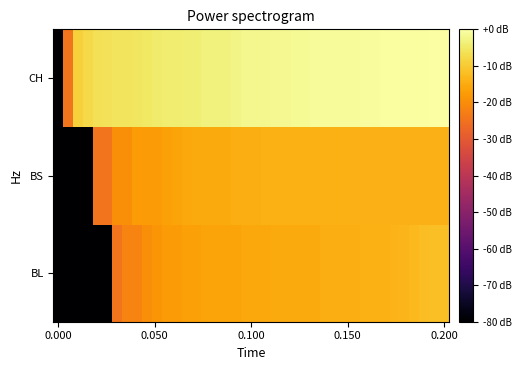

Reading right to left, list all the values displayed in this chart.

BL: -11.6	-11.8	-12.0	-12.6	-13.1	-13.5	-14.2	-14.2	-14.2	-14.6	-14.6	-14.6	-14.6	-15.1	-15.1	-15.1	-15.1	-15.1	-15.6	-15.6	-15.6	-16.1	-16.1	-16.1	-16.1	-16.8	-16.8	-17.6	-17.6	-18.6	-19.8	-21.6	-21.6	-24.6	-80.0	-80.0	-80.0	-80.0	-80.0	-80.0
BS: -13.8	-13.8	-13.8	-13.8	-13.8	-13.8	-13.8	-13.8	-13.8	-13.8	-14.2	-14.2	-14.2	-14.2	-14.2	-14.2	-14.2	-14.2	-14.2	-14.6	-14.6	-14.6	-15.1	-15.1	-15.1	-15.1	-15.6	-16.1	-16.8	-17.6	-17.6	-17.6	-19.8	-19.8	-24.6	-24.6	-80.0	-80.0	-80.0	-80.0
CH: 0.0	-0.1	-0.3	-0.5	-0.5	-0.5	-0.6	-0.6	-0.7	-1.0	-1.1	-1.2	-1.2	-1.2	-1.3	-1.5	-1.7	-1.8	-2.0	-2.0	-2.0	-2.6	-3.2	-3.3	-3.4	-3.8	-3.9	-4.1	-4.1	-4.6	-5.0	-5.4	-5.8	-5.9	-6.1	-6.4	-7.5	-8.8	-24.6	-80.0